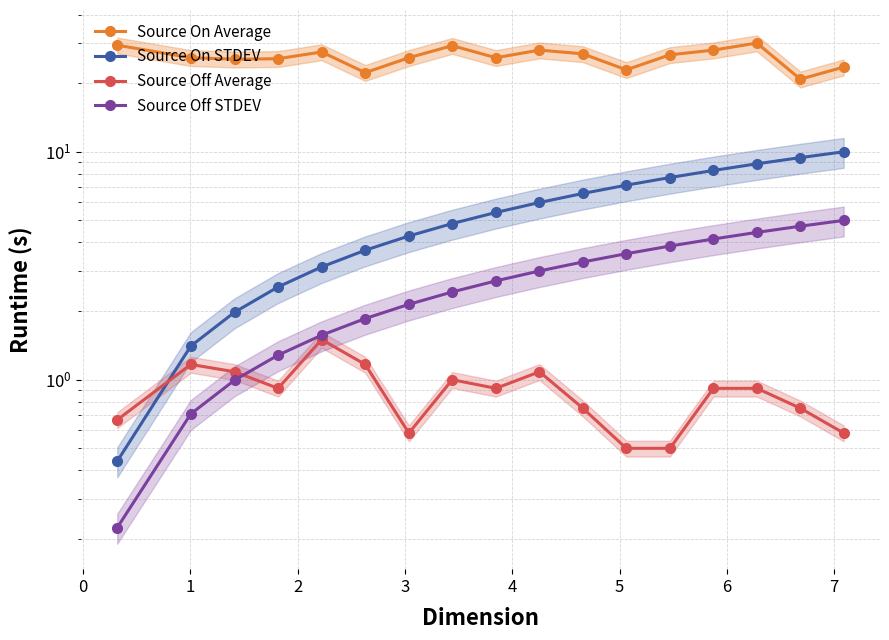

Reading right to left, list all the values displayed in this chart.

Source On Average: 23.5	20.8	30.0	27.9	26.6	22.9	26.9	27.9	25.9	29.2	25.9	22.2	27.4	25.6	25.5	25.9	29.4
Source On STDEV: 10.0	9.4	8.9	8.3	7.7	7.1	6.6	6.0	5.4	4.8	4.3	3.7	3.1	2.6	2.0	1.4	0.4
Source Off Average: 0.6	0.8	0.9	0.9	0.5	0.5	0.8	1.1	0.9	1.0	0.6	1.2	1.5	0.9	1.1	1.2	0.7
Source Off STDEV: 5.0	4.7	4.4	4.1	3.9	3.6	3.3	3.0	2.7	2.4	2.1	1.9	1.6	1.3	1.0	0.7	0.2